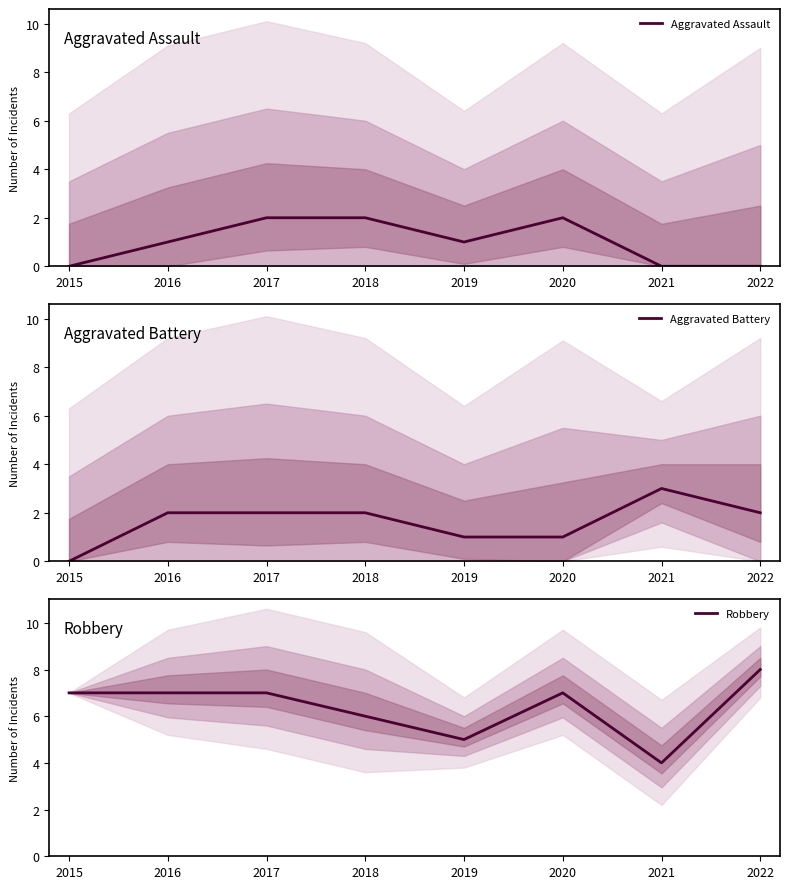

True or false: Robbery and Aggravated Battery intersect in this chart.

False